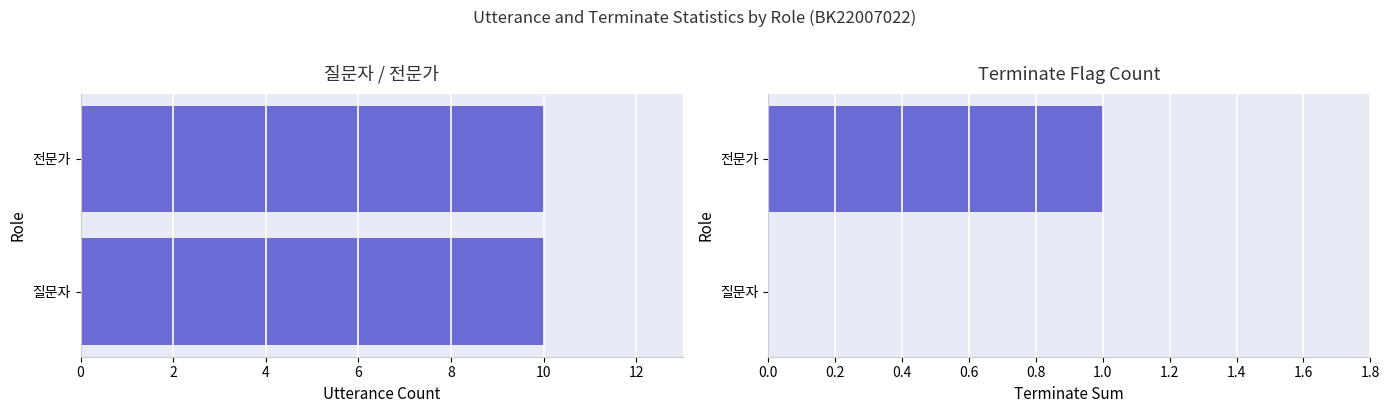

How many distinct data groups are displayed?

2